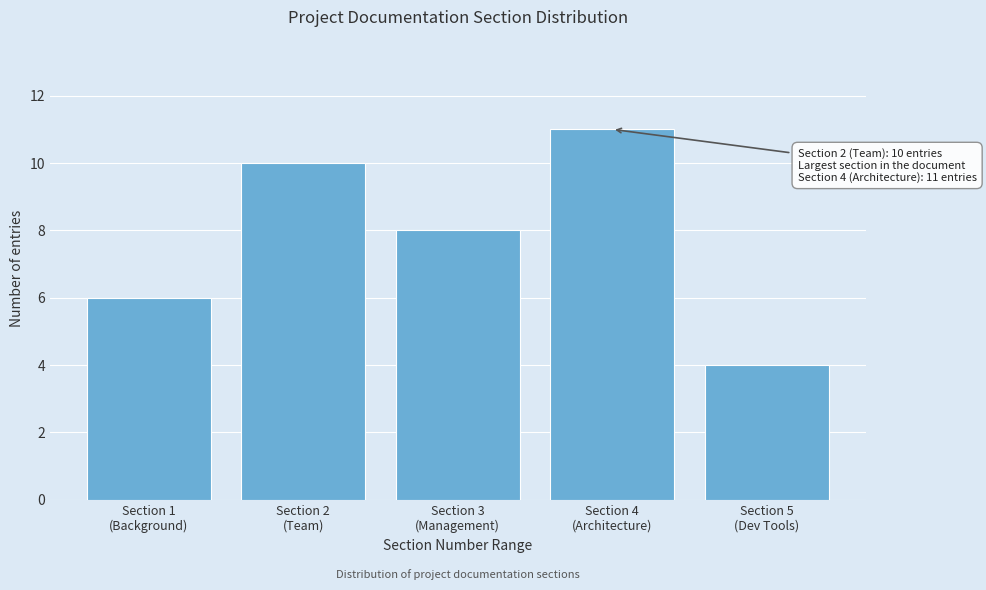

Reading left to right, extract all data points from this chart.

6	10	8	11	4